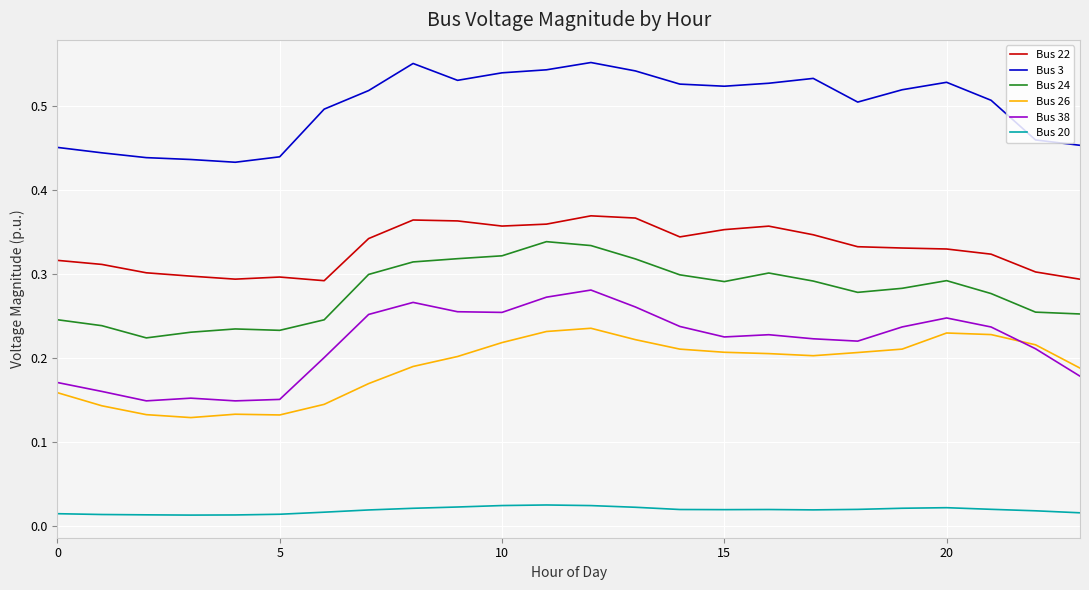

Which series has the largest total across all categories?

Bus 3